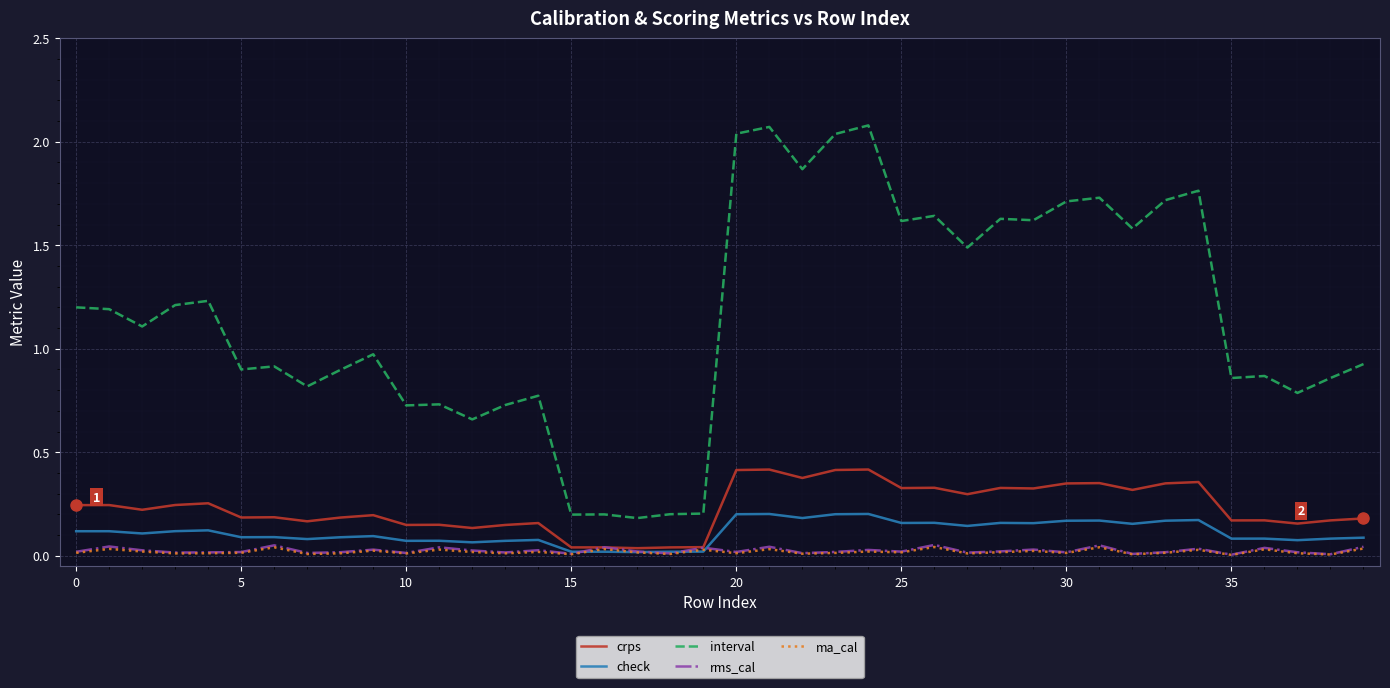

True or false: interval and crps intersect in this chart.

False